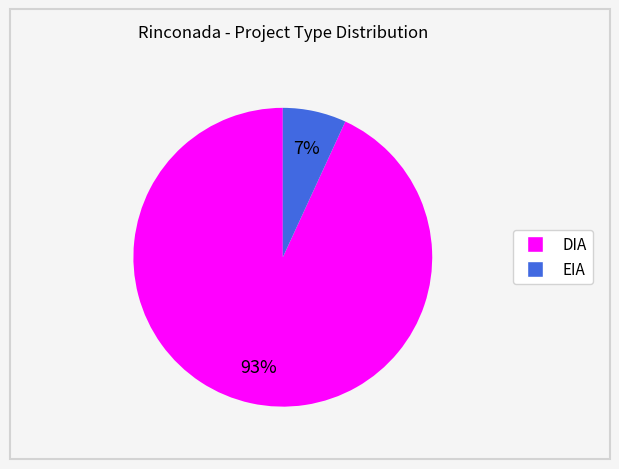

Which slice is the largest?

DIA